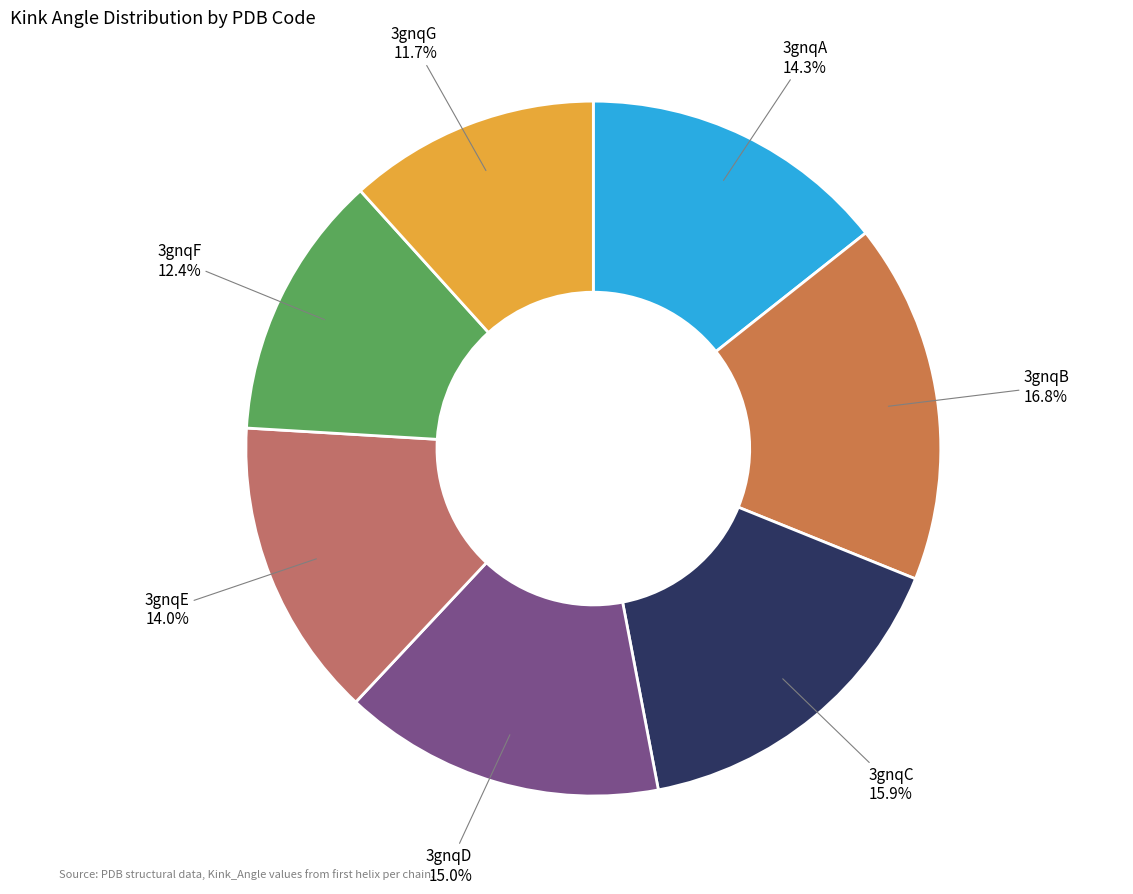

How many slices are in this pie chart?

7